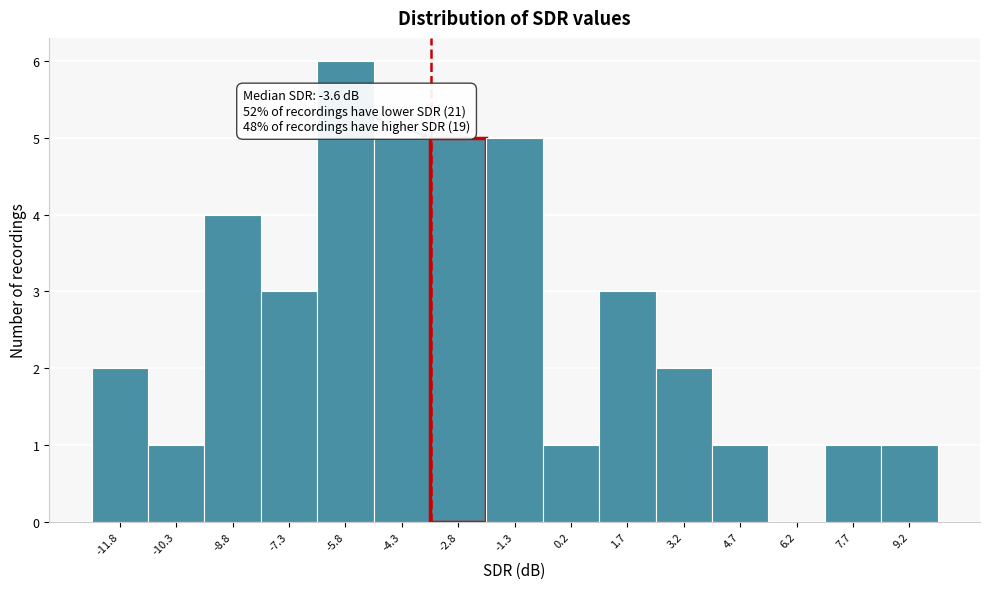

Over which range of the x-axis is the bar tallest?

-6.6 to -5.0